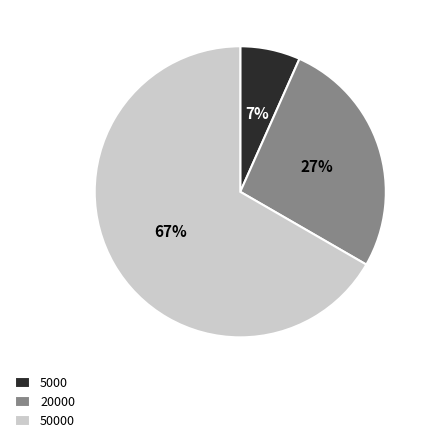

How many slices are in this pie chart?

3